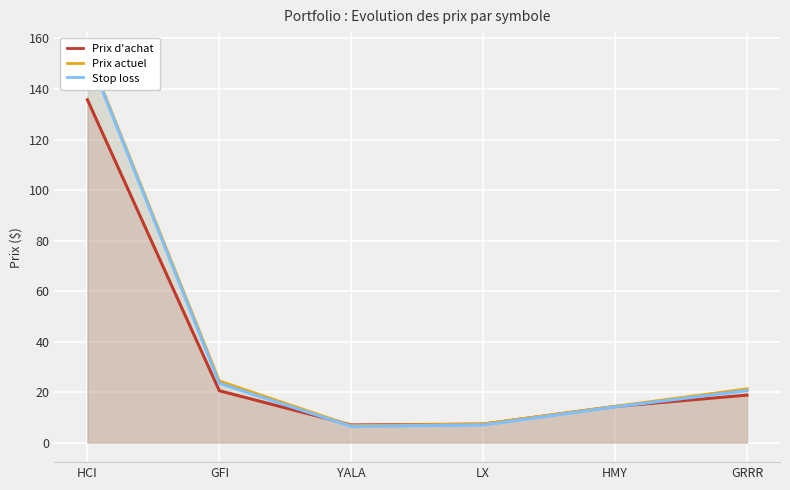

What is the value of the Stop loss point at the 5th from the left?

14.1